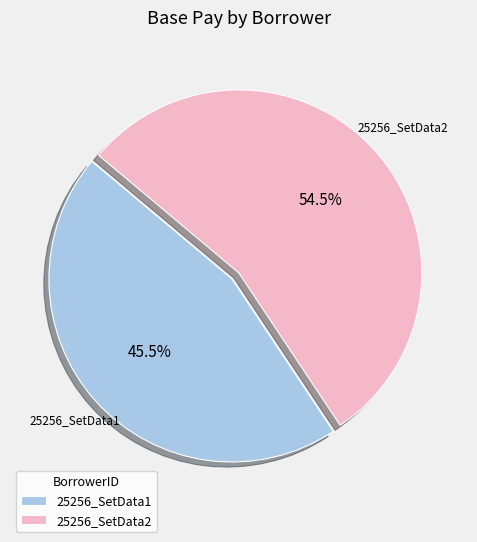

Is it true that 25256_SetData1 is 52% of the pie?

False